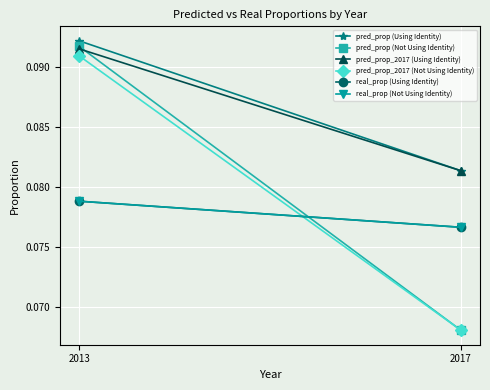

Which series has the largest range (max minus min)?

pred_prop (Not Using Identity)